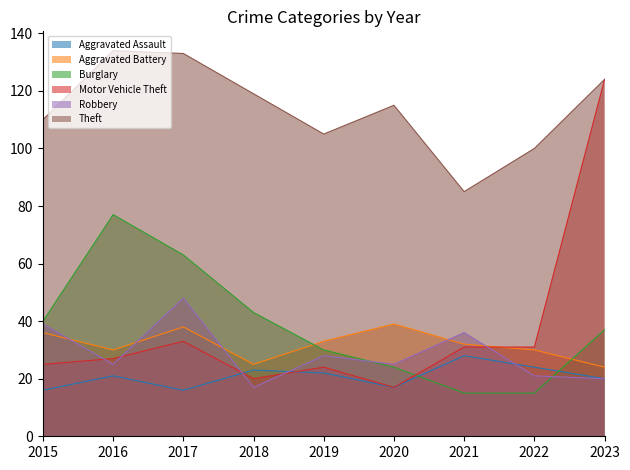

What is the difference between the maximum and second lowest values in the Robbery series?

28